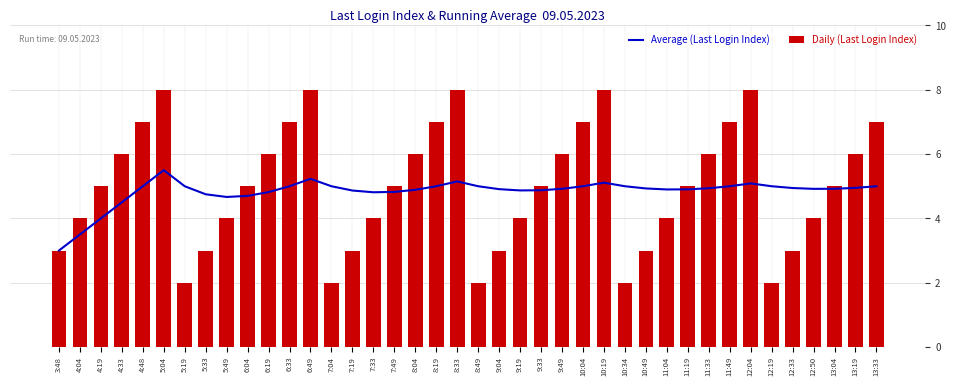

What is the spread (max minus min) of values at 11:19?

0.1